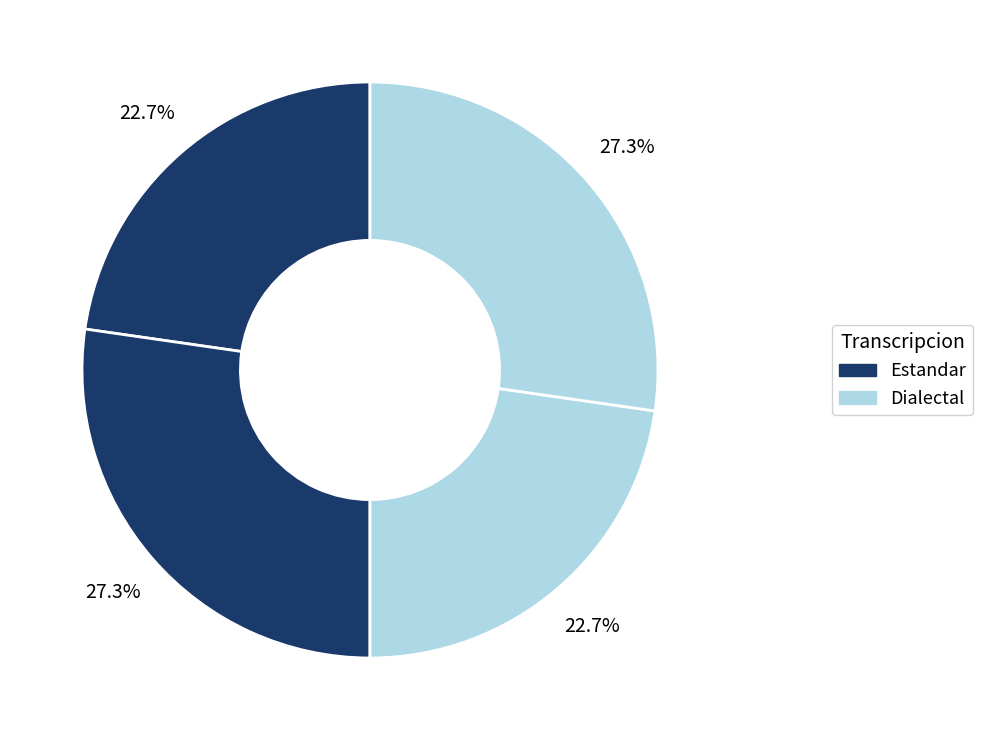

How many segments does this pie chart have?

4